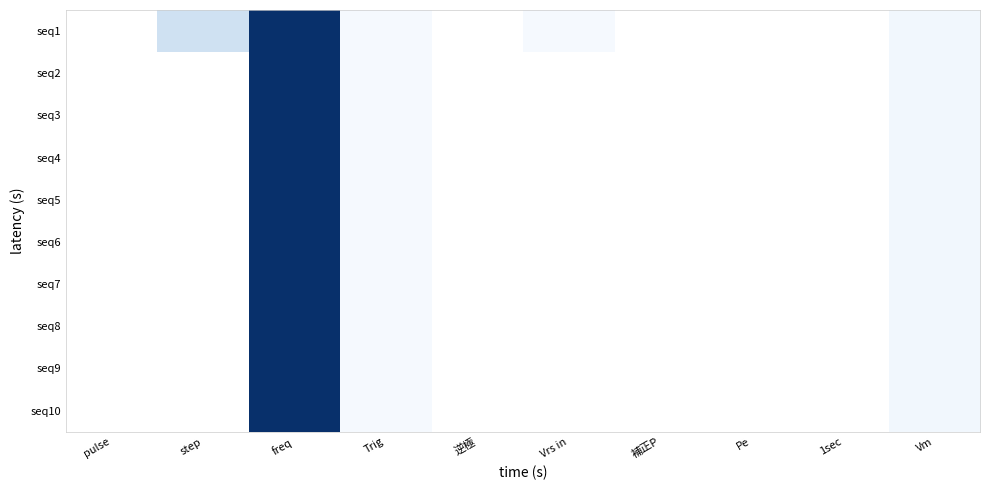

Rank the series at freq from highest to lowest value.

seq1, seq2, seq3, seq4, seq5, seq6, seq7, seq8, seq9, seq10